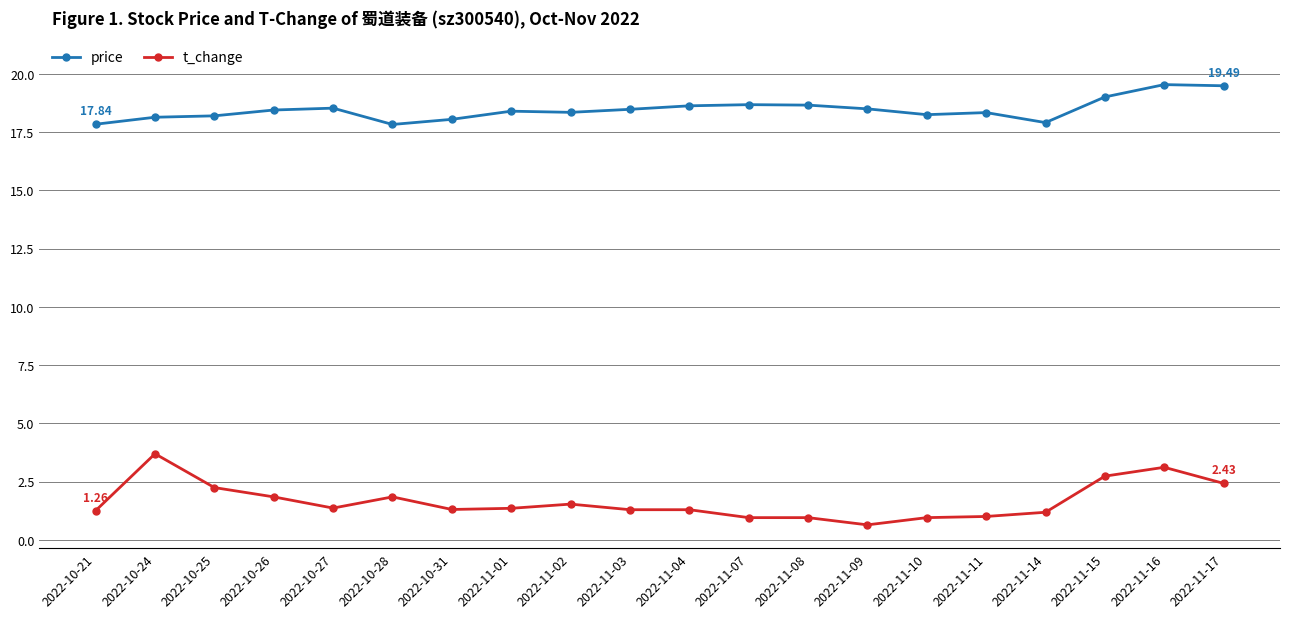

Where is the first local maximum for t_change?

2022-10-24